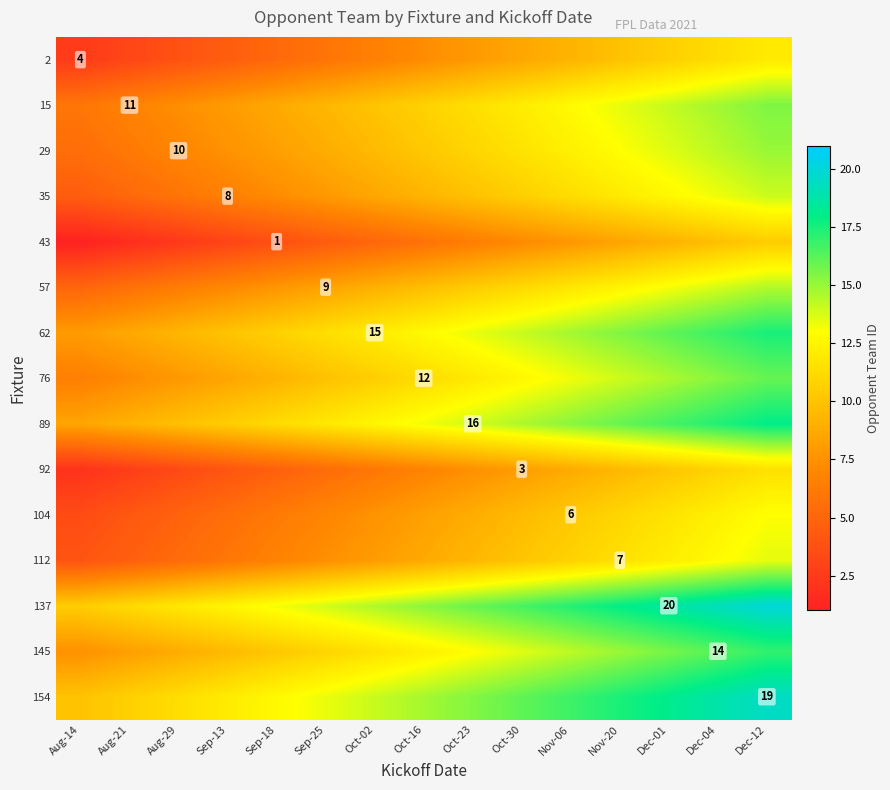

What is the sum of the 57 values at Nov-06 and Sep-13?

18.8